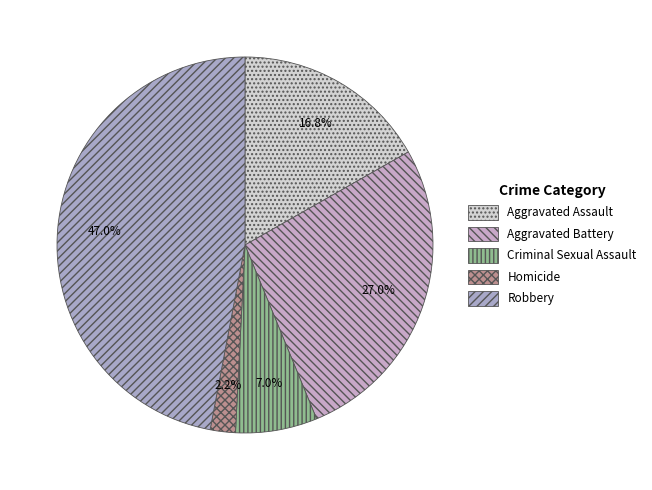

True or false: Criminal Sexual Assault accounts for 7% of the total.

True